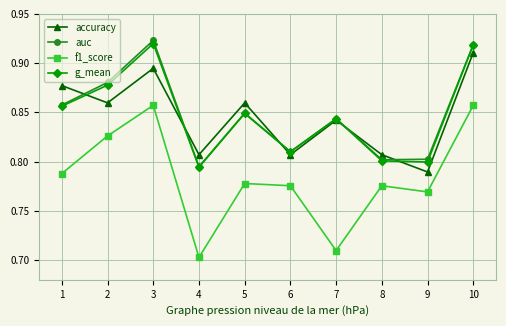

True or false: auc and f1_score intersect in this chart.

False